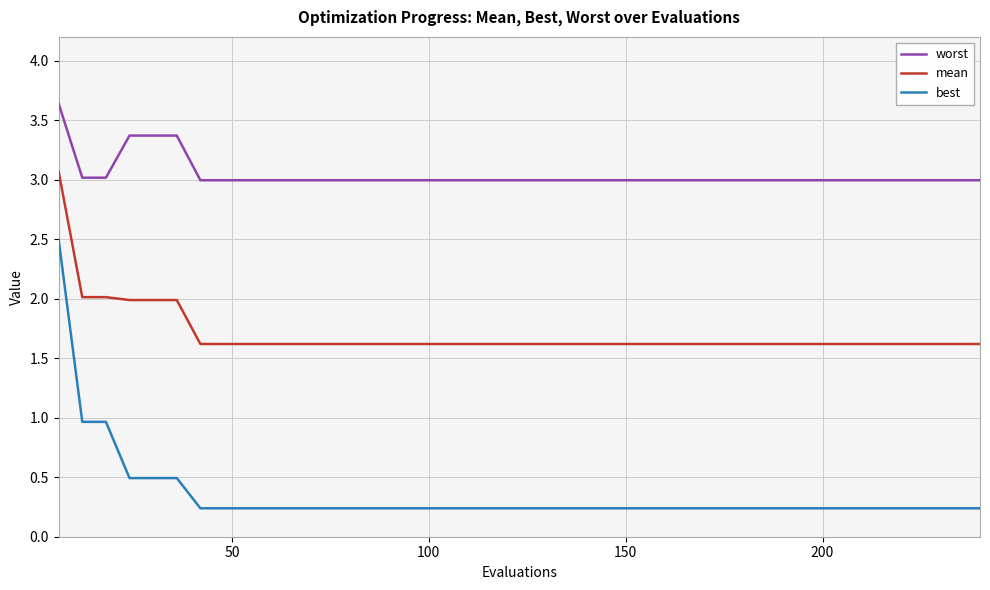

True or false: worst and best intersect in this chart.

False